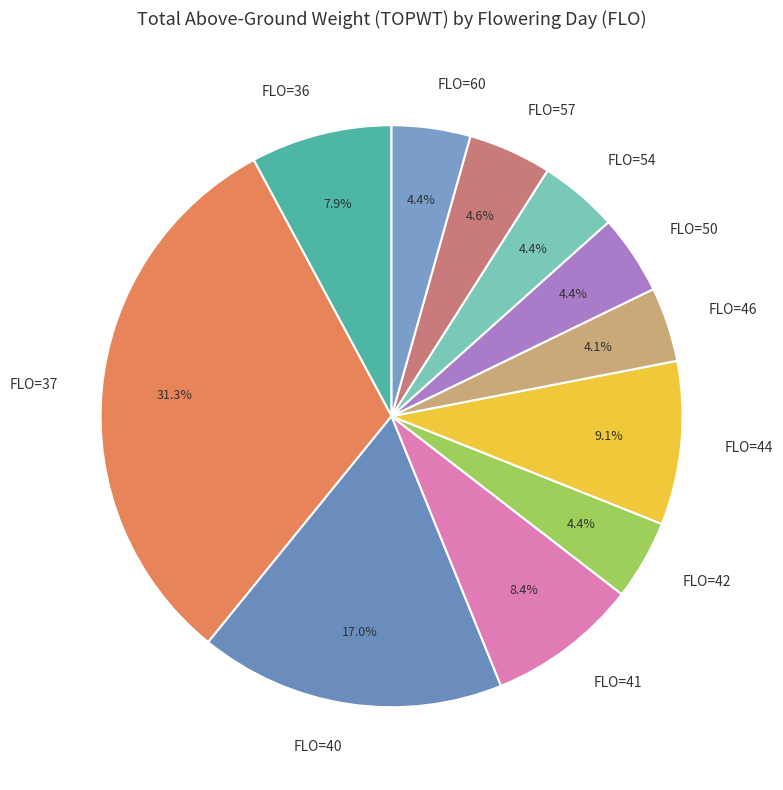

Is FLO=42 the majority of the pie?

No